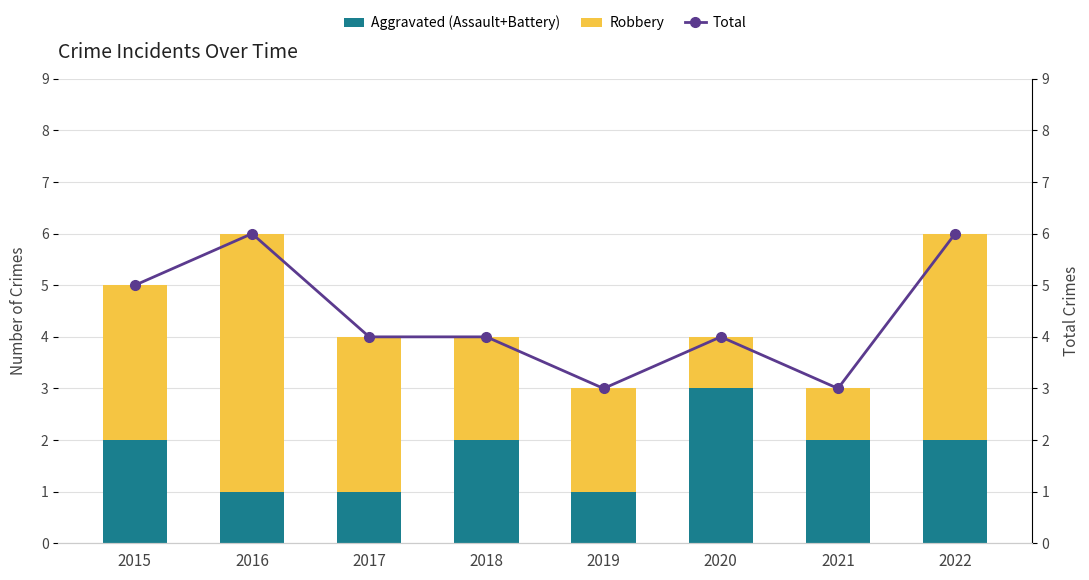

What is the total value across all series at 2018?

8